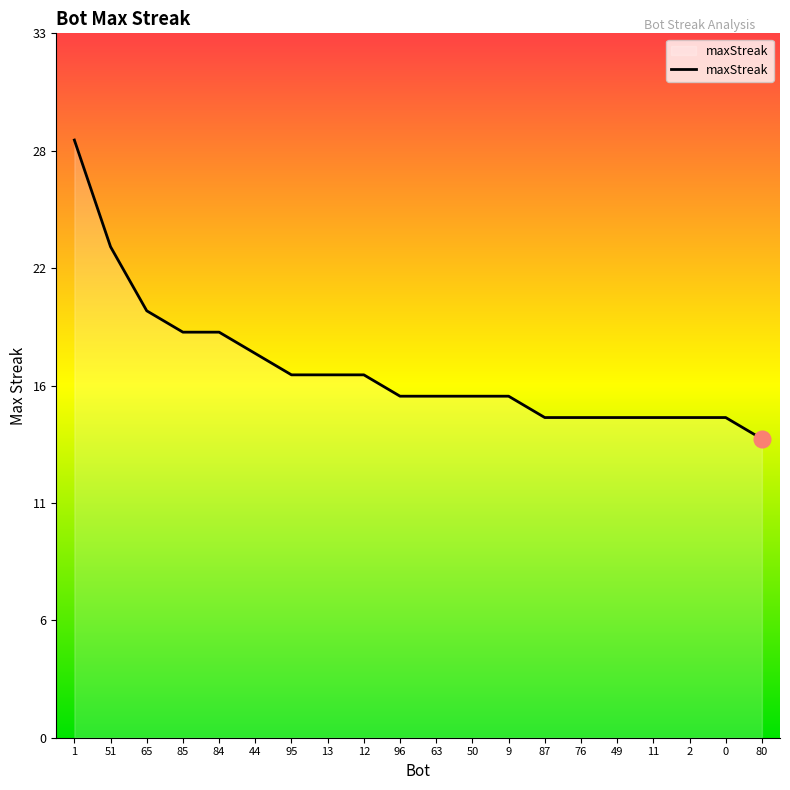

What is the minimum value shown in the chart?

14